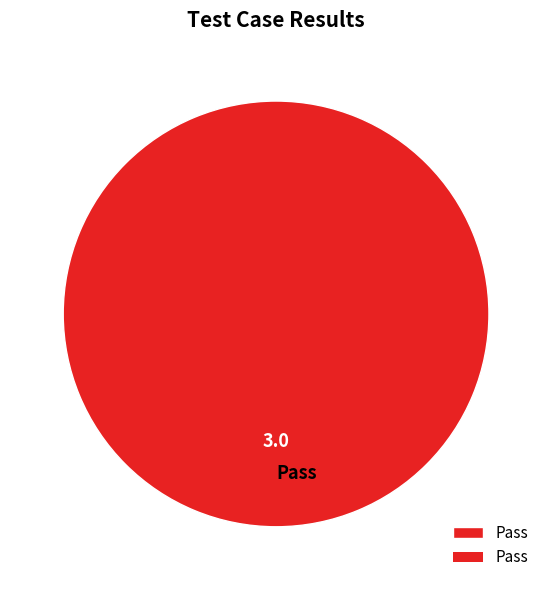

The Pass slice represents 100% of the pie. True or false?

True